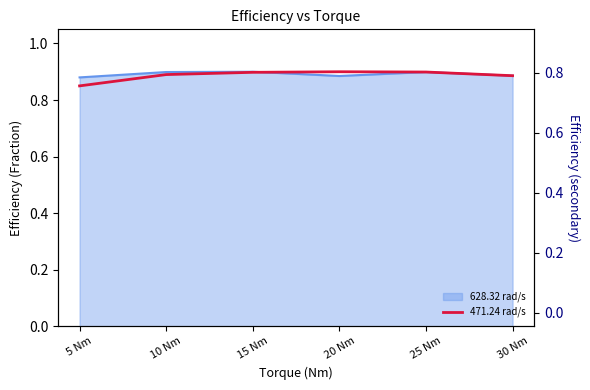

What is the approximate value at 30 Nm?

0.9